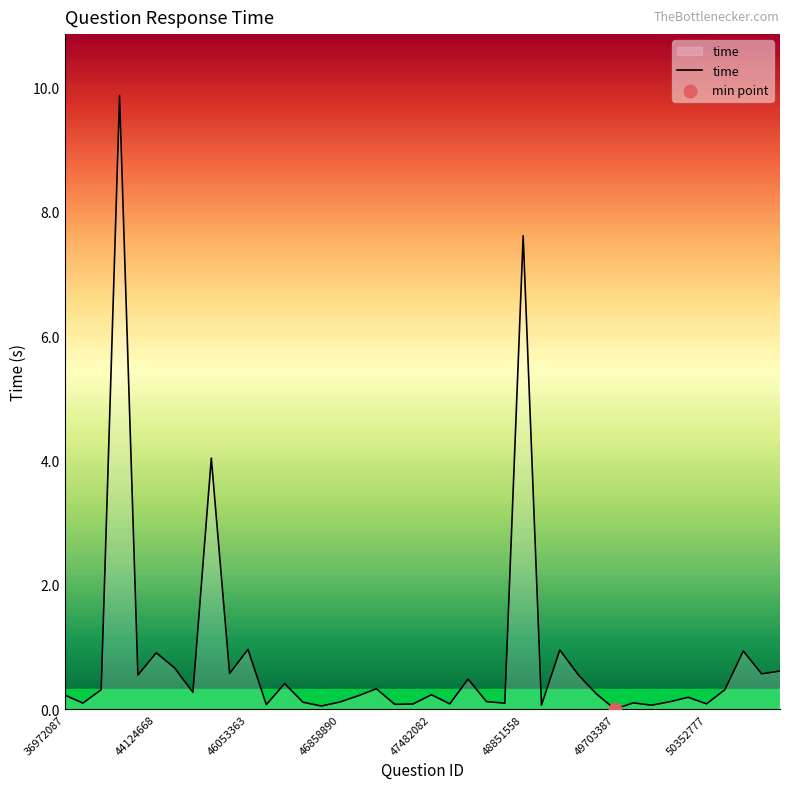

What is the difference between the maximum and minimum values?

9.9